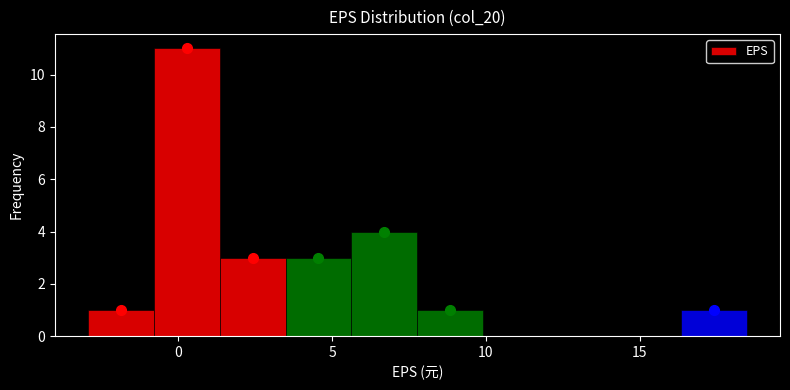

How tall is the bar that spans 1.5 to 3.5 on the x-axis? Neither the bar edges nor the heights are printed on the chart, so give them approximately, as read against the axes.

3